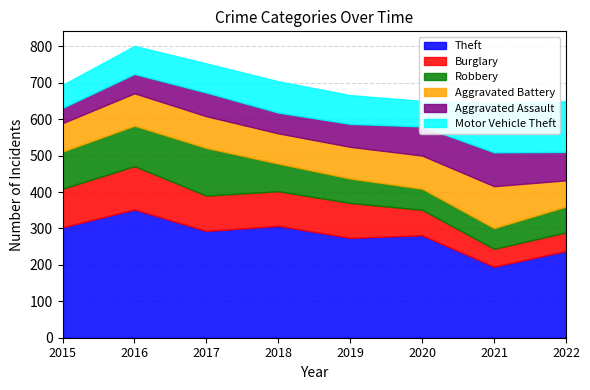

How many series are shown in this chart?

6